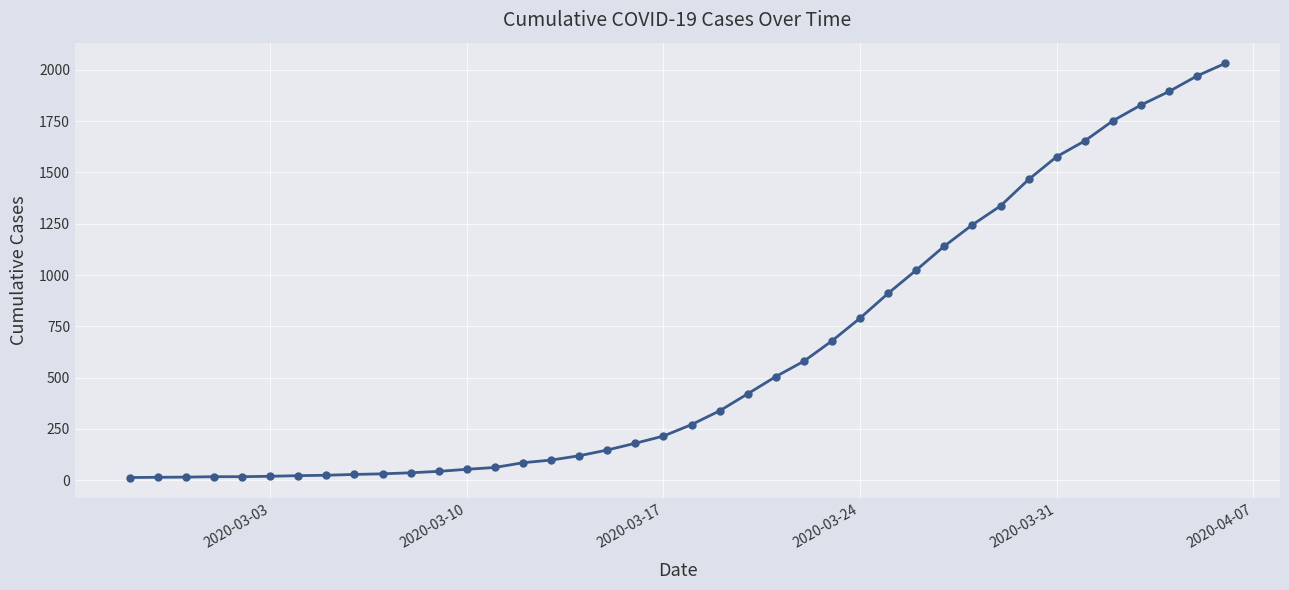

What is the difference between the maximum and minimum values?

2019